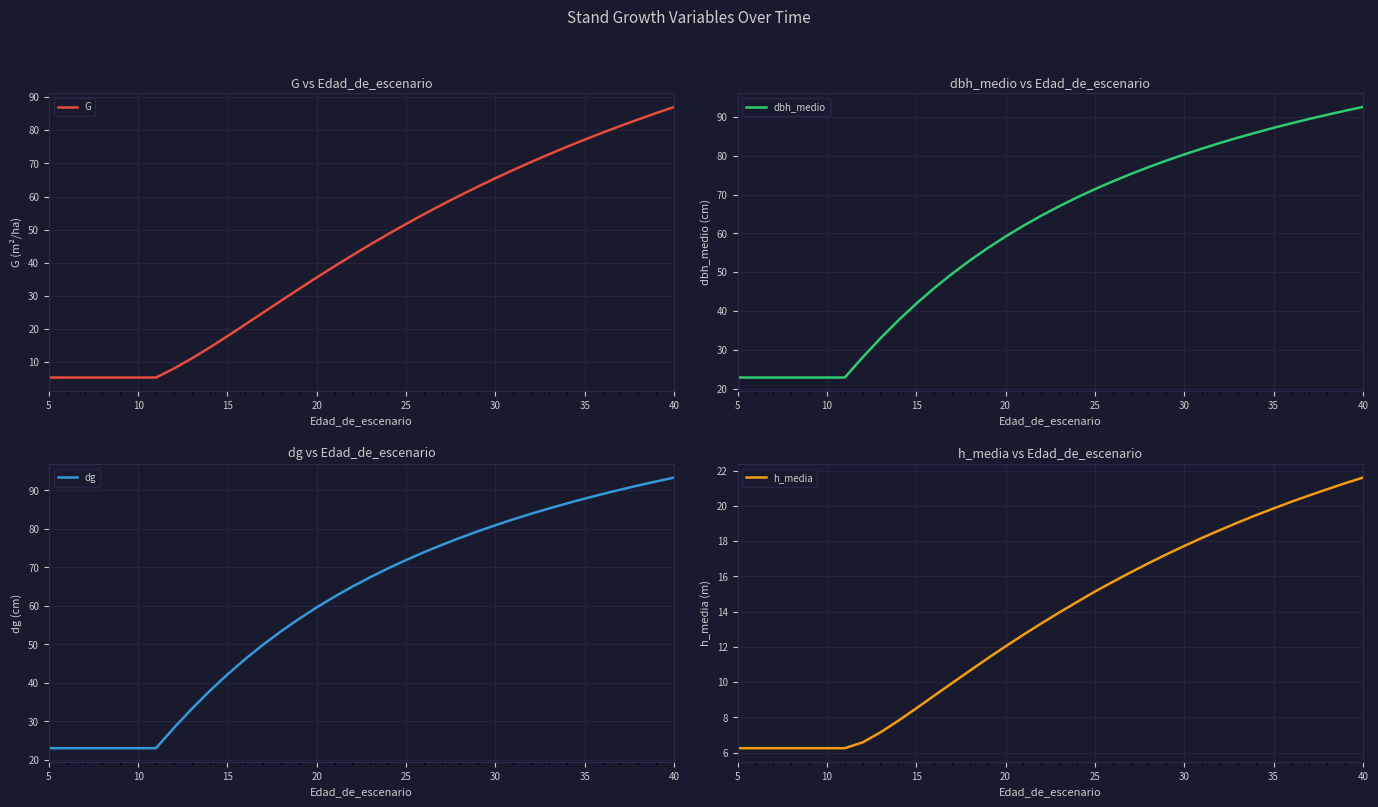

What is the highest value of the dbh_medio series?

92.5